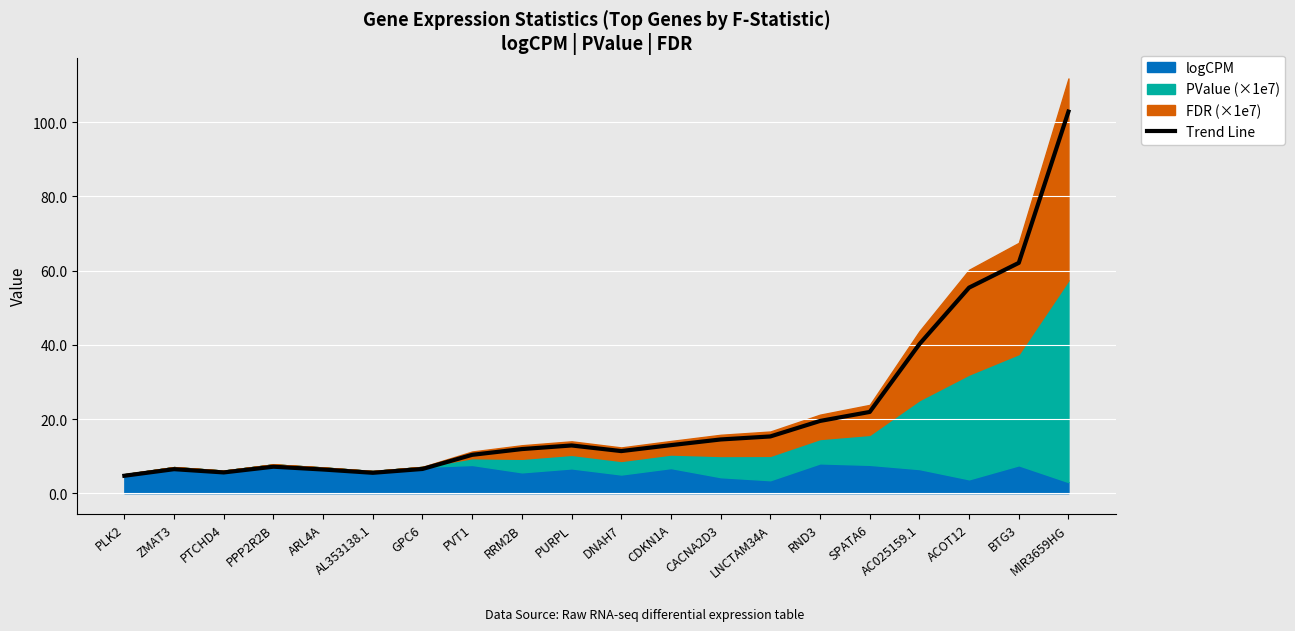

Where is the first local minimum?

PTCHD4